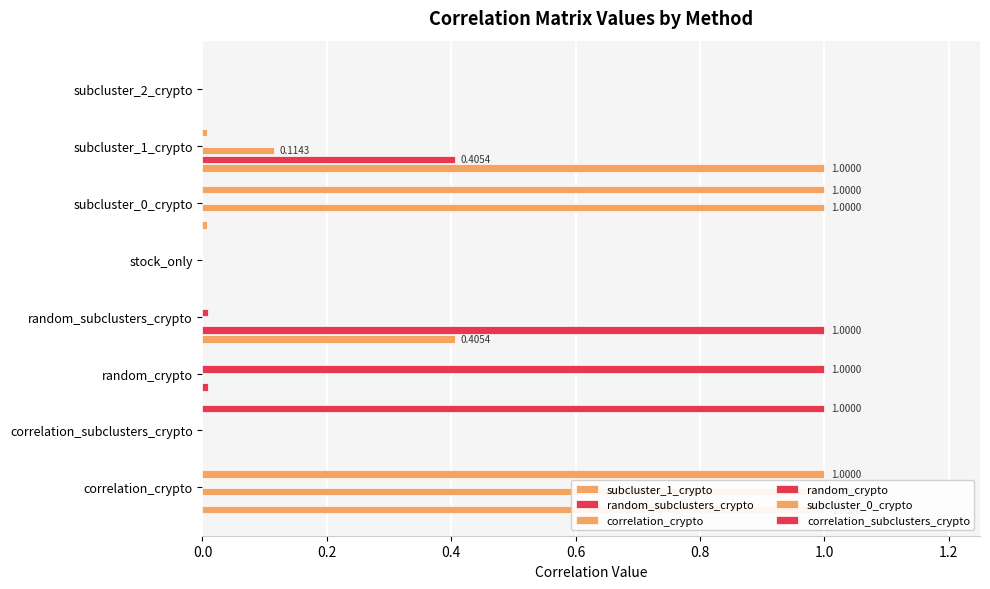

What position from the left is random_subclusters_crypto?

4